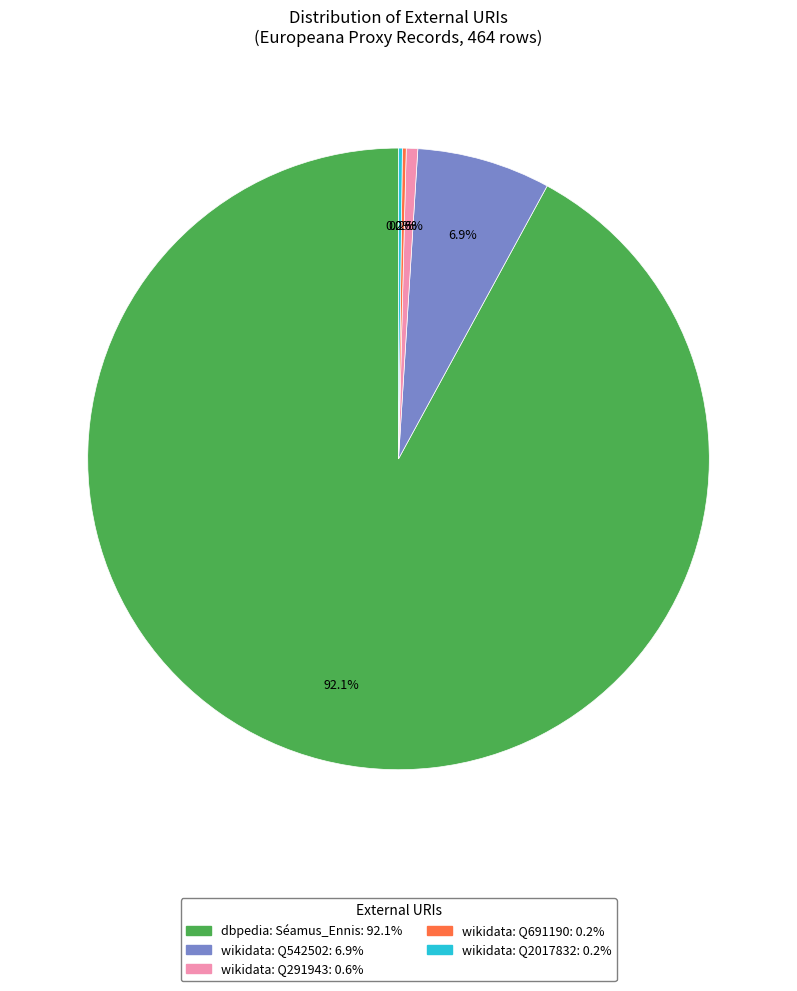

Is there any slice that represents more than half of the pie?

Yes